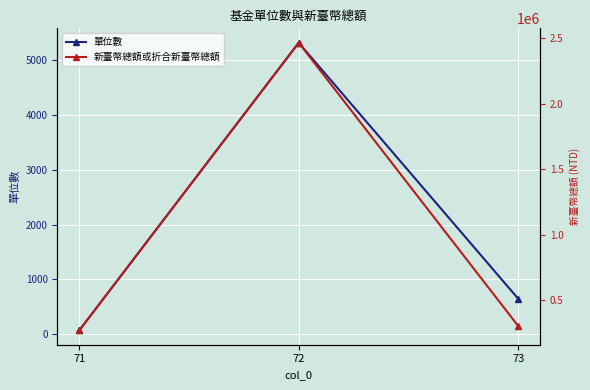

Reading left to right, what are all the values shown in this chart?

單位數: 71=69.8	72=5315.6	73=648.5
新臺幣總額或折合新臺幣總額: 71=267575.6	72=2466440.3	73=301931.2